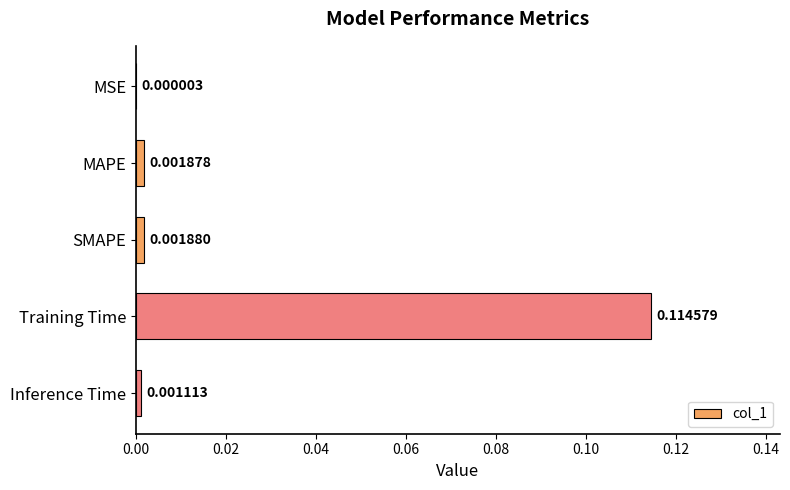

Are the bars horizontal?

Yes